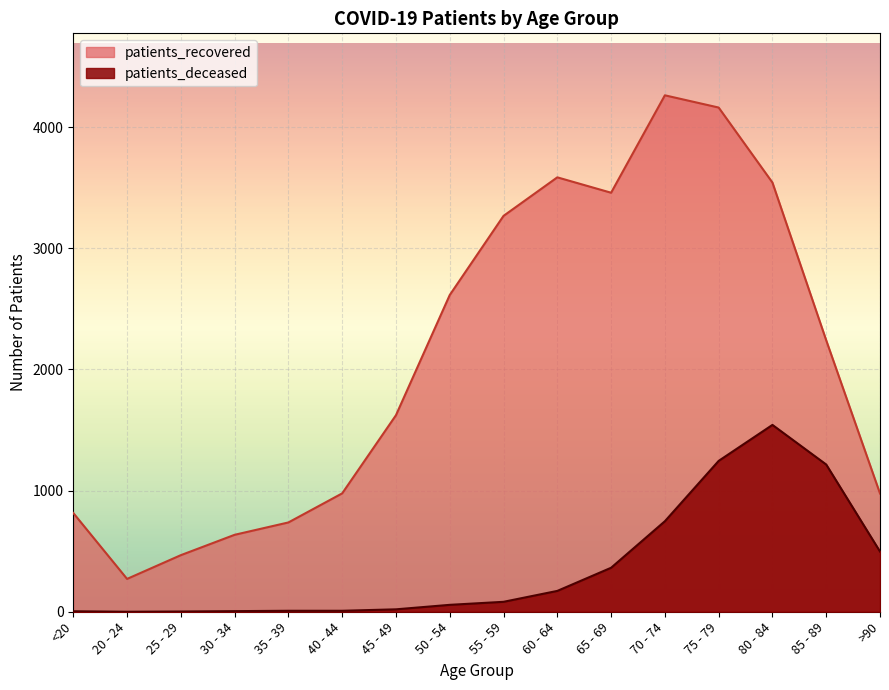

What position from the right is 40 - 44?

11